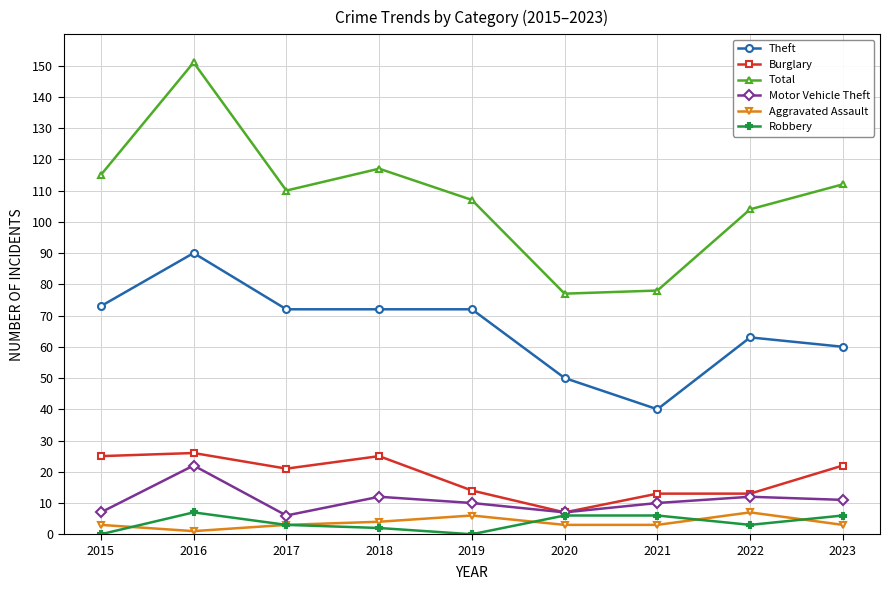

True or false: Burglary and Total intersect in this chart.

False